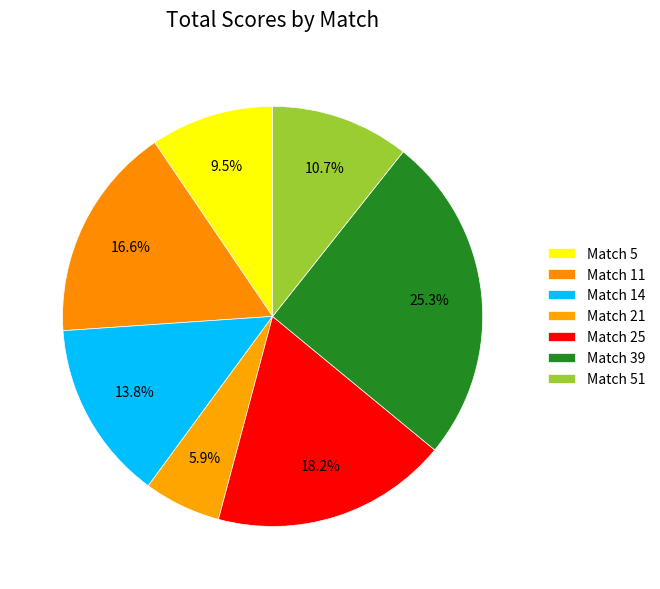

Rank the categories by value from lowest to highest.

Match 21, Match 5, Match 51, Match 14, Match 11, Match 25, Match 39